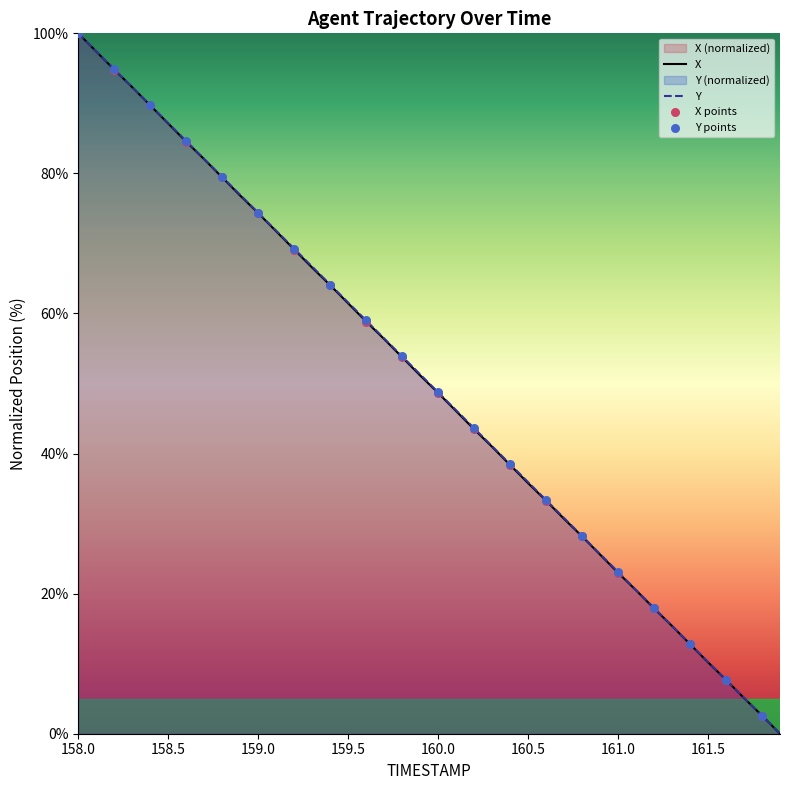

At how many categories does at least one series exceed 40?

24